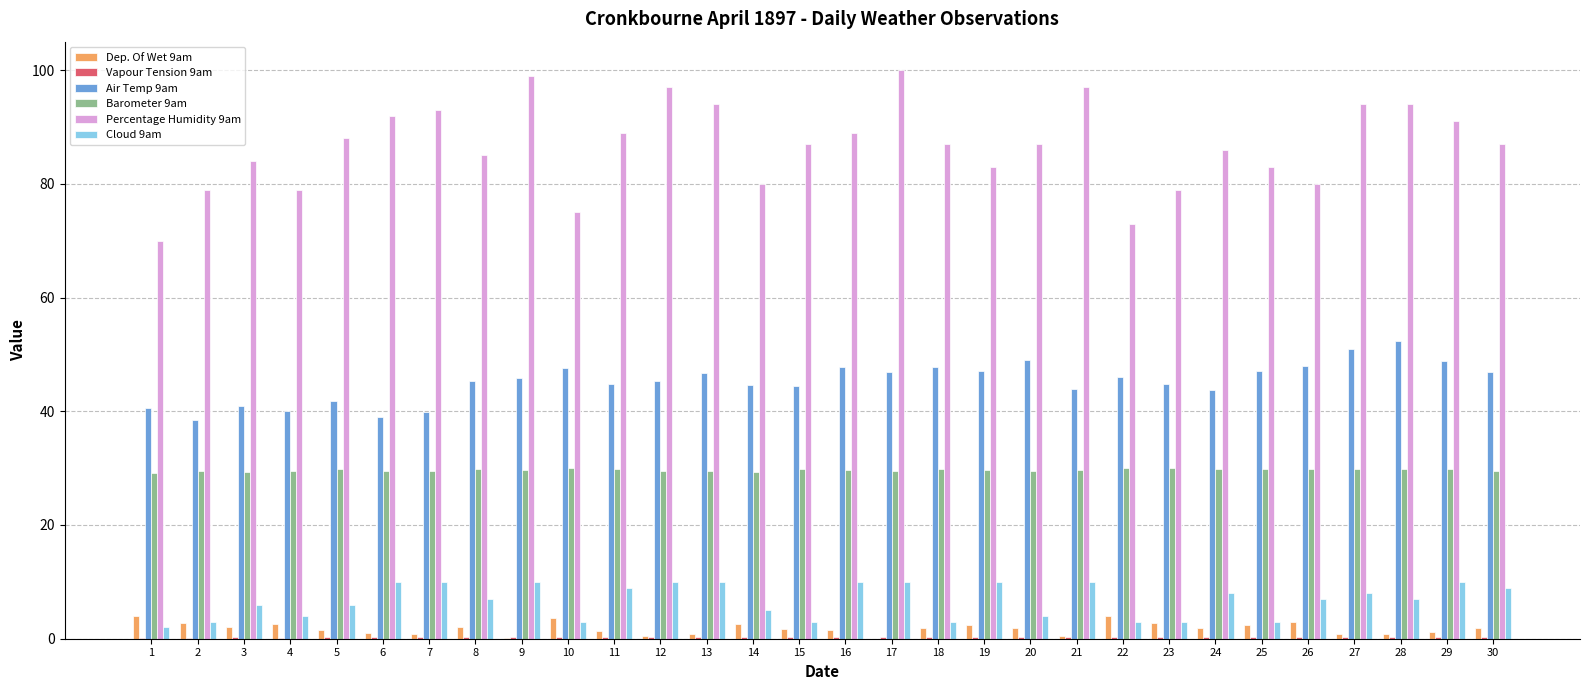

What is the greatest value displayed?

100.0